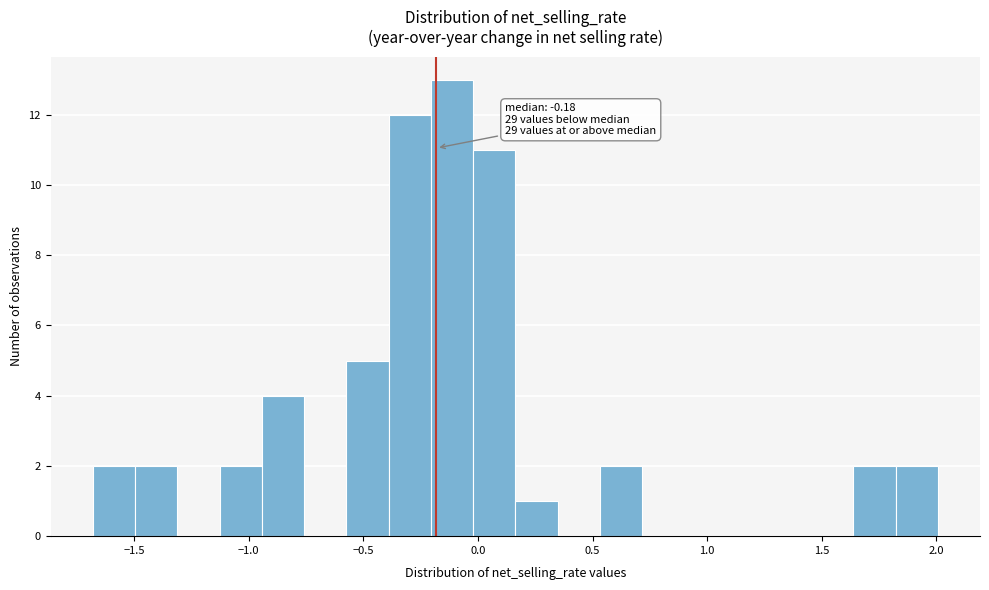

Read against the x-axis, roughly where is the centre of the tallest bar?

-0.10